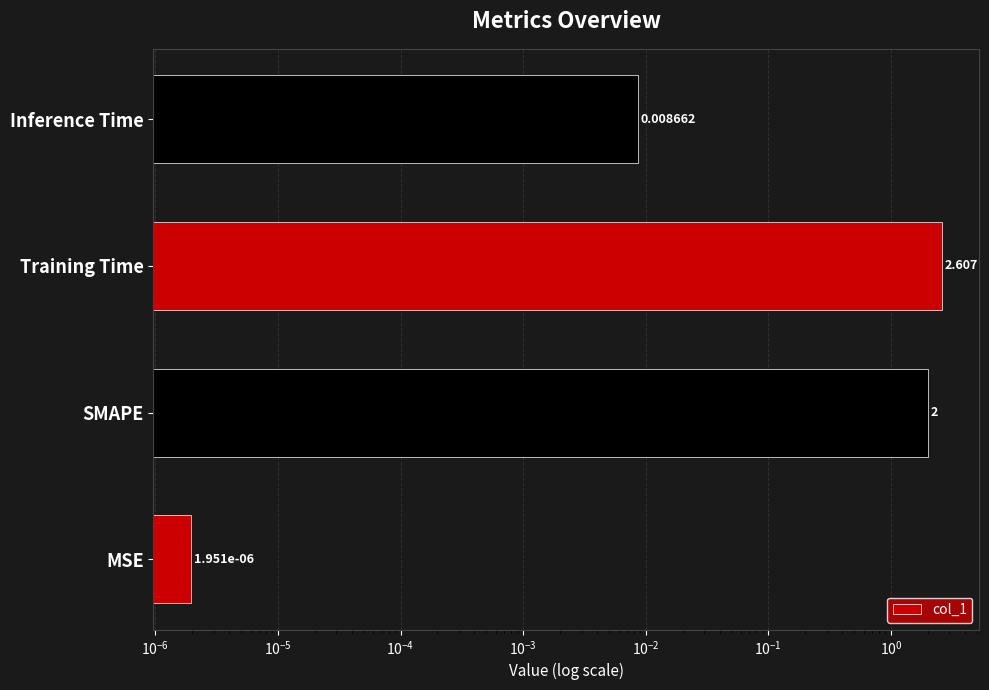

What is the difference between the maximum and minimum values?

2.6